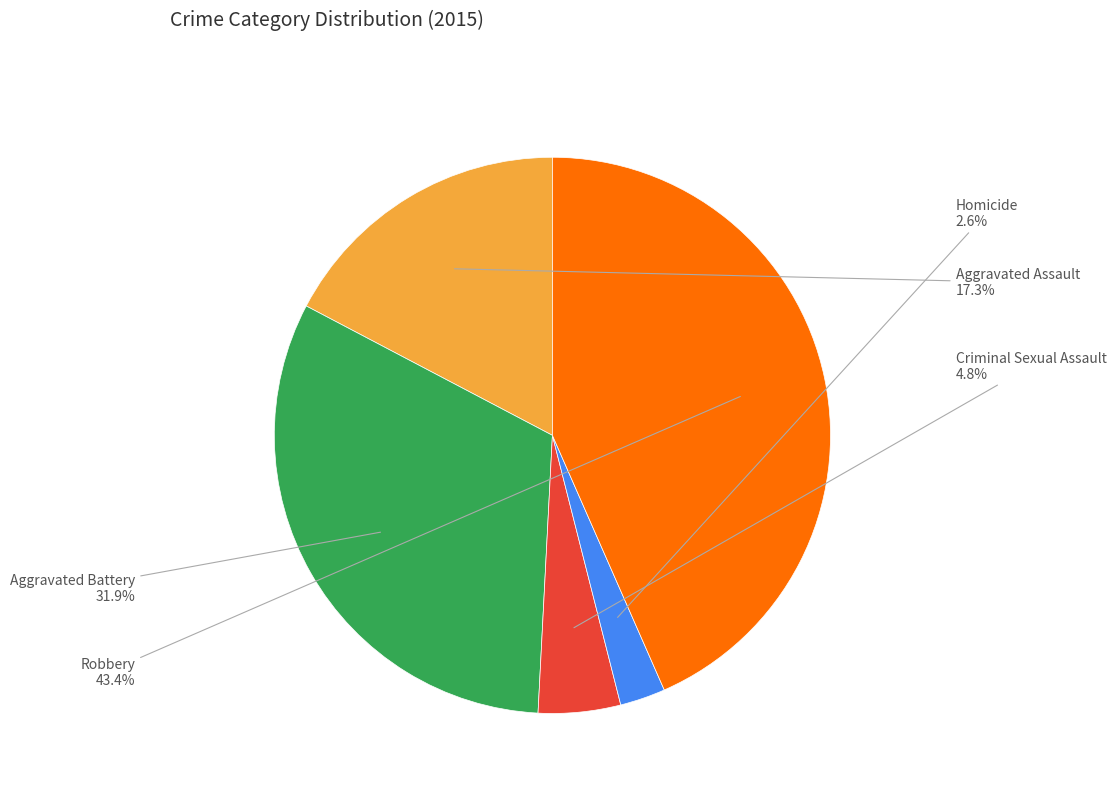

Is there a majority slice in this chart?

No